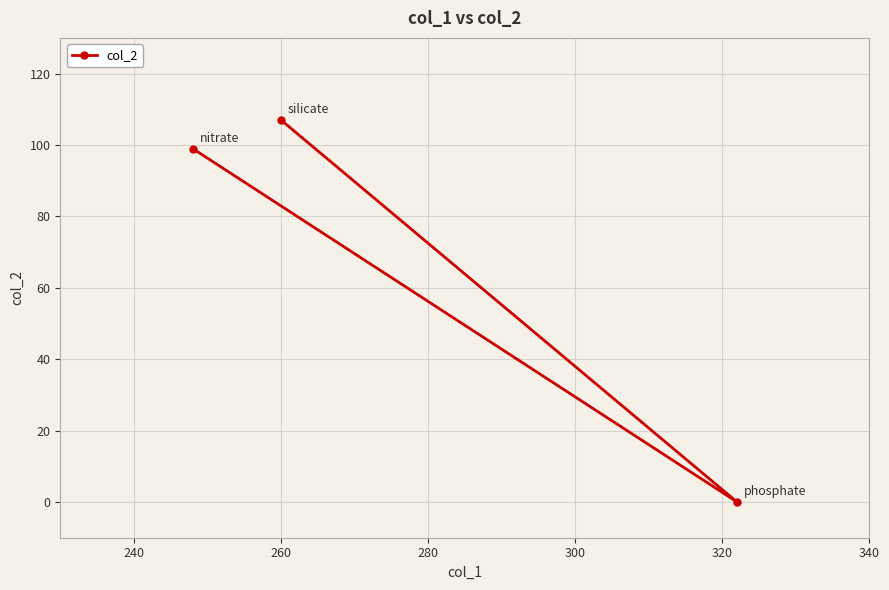

At which category does the chart reach its peak across all series?

260